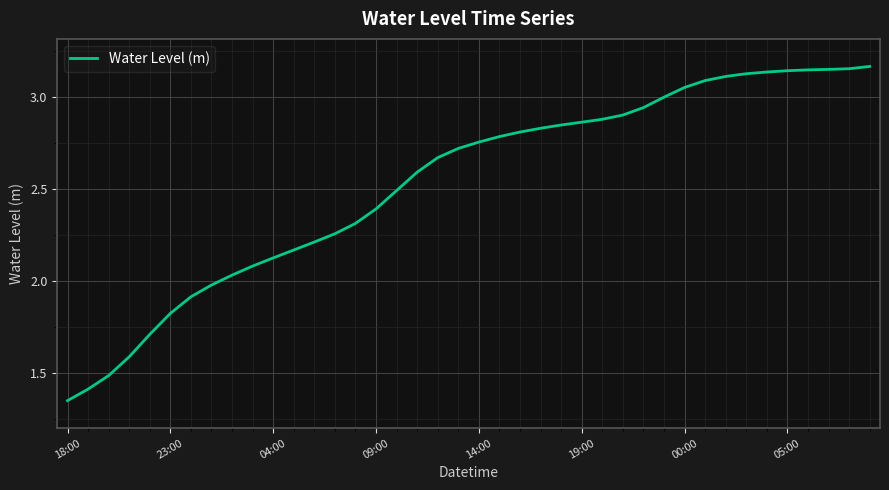

Reading left to right, list all the values displayed in this chart.

1.3	1.4	1.5	1.6	1.7	1.8	1.9	2.0	2.0	2.1	2.1	2.2	2.2	2.3	2.3	2.4	2.5	2.6	2.7	2.7	2.8	2.8	2.8	2.8	2.8	2.9	2.9	2.9	2.9	3.0	3.1	3.1	3.1	3.1	3.1	3.1	3.1	3.2	3.2	3.2